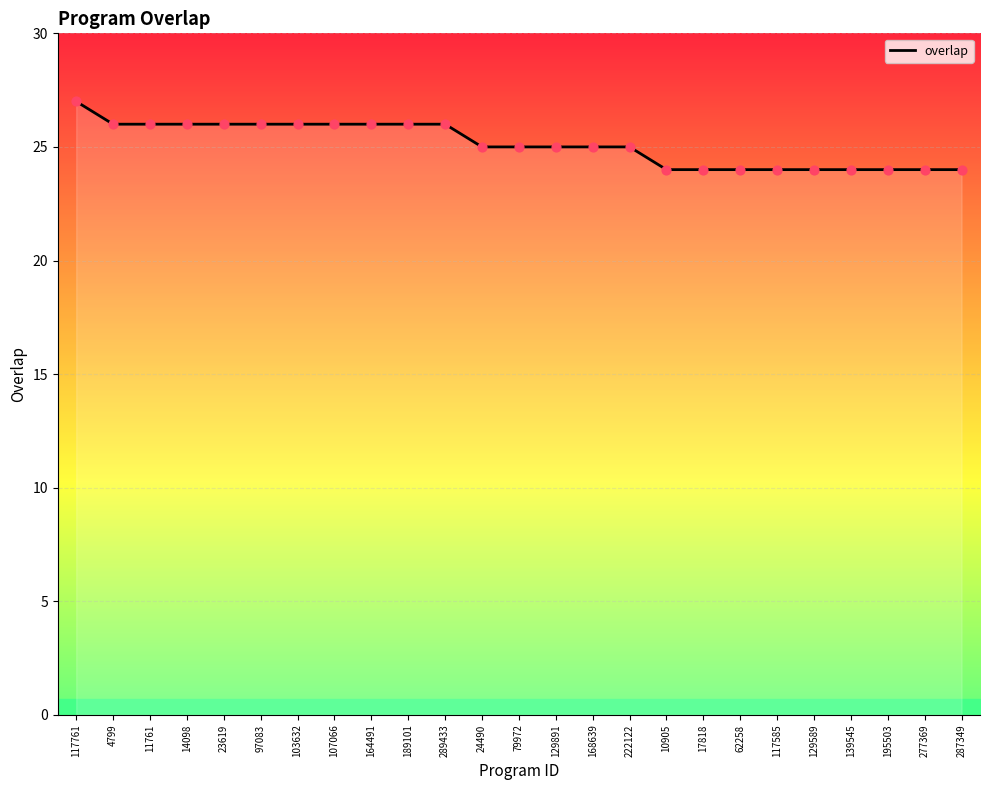

What is the change in value from 79972 to 17818?

-1